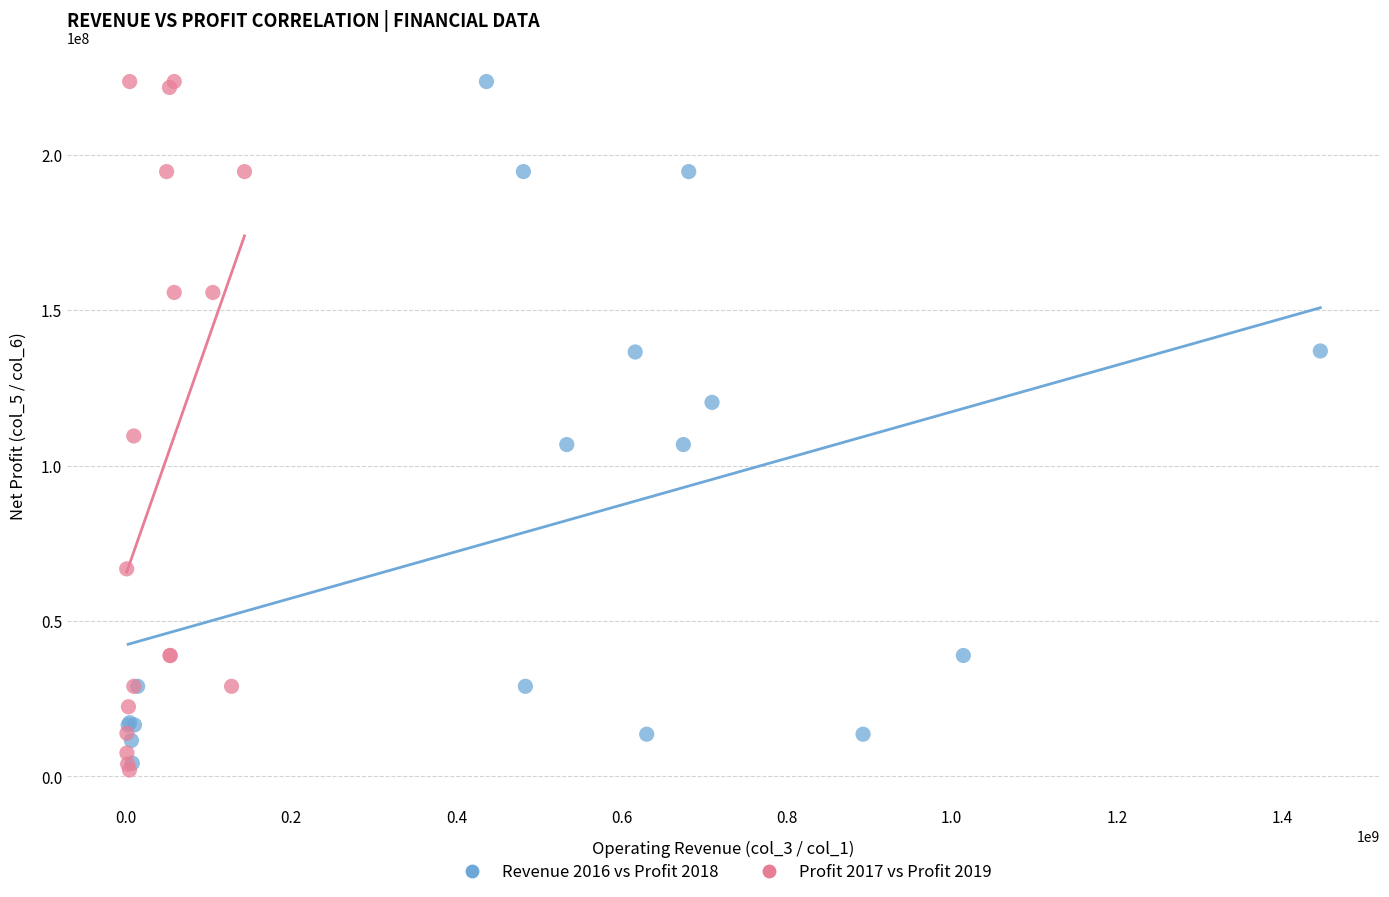

Which series contains the lowest Y value?

Profit 2017 vs Profit 2019